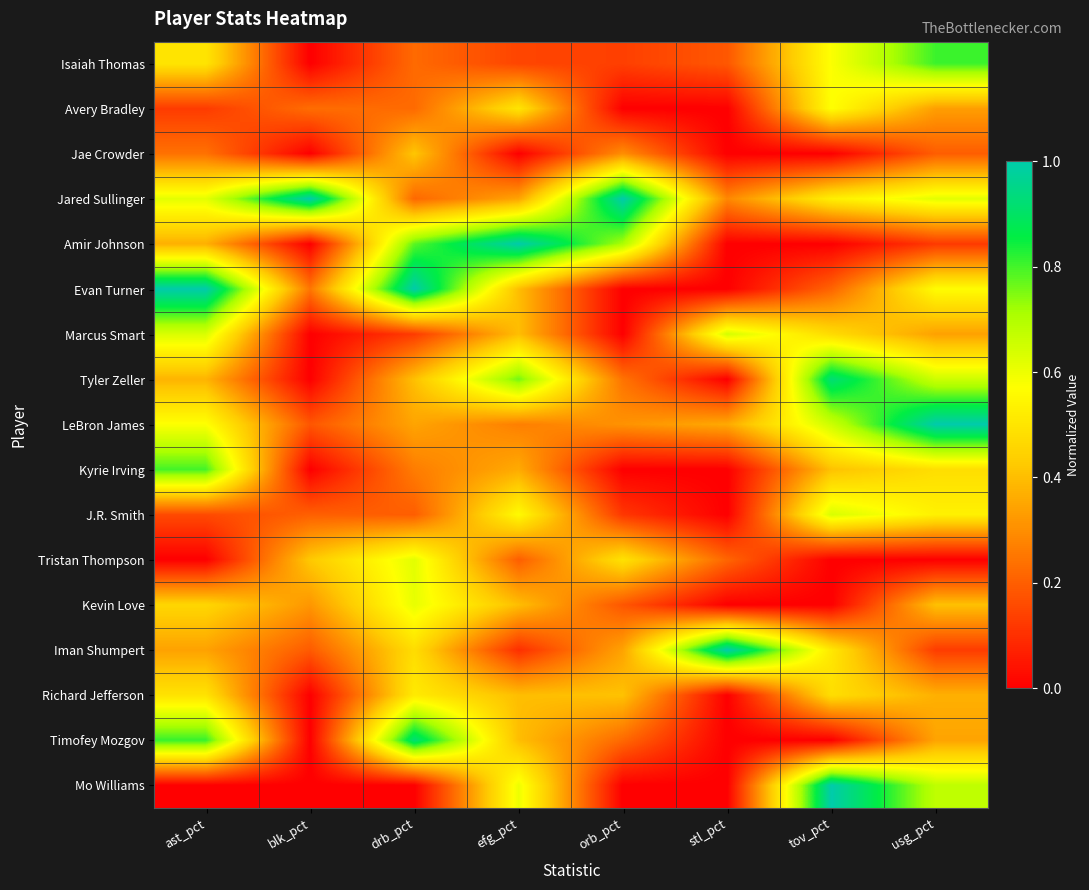

Reading left to right, what are all the values shown in this chart?

Isaiah Thomas: ast_pct=0.5	blk_pct=0.0	drb_pct=0.2	efg_pct=0.1	orb_pct=0.1	stl_pct=0.2	tov_pct=0.6	usg_pct=0.8
Avery Bradley: ast_pct=0.1	blk_pct=0.2	drb_pct=0.2	efg_pct=0.5	orb_pct=0.0	stl_pct=0.0	tov_pct=0.6	usg_pct=0.3
Jae Crowder: ast_pct=0.2	blk_pct=0.0	drb_pct=0.4	efg_pct=0.0	orb_pct=0.3	stl_pct=0.0	tov_pct=0.0	usg_pct=0.2
Jared Sullinger: ast_pct=0.6	blk_pct=1.0	drb_pct=0.2	efg_pct=0.3	orb_pct=1.0	stl_pct=0.3	tov_pct=0.5	usg_pct=0.6
Amir Johnson: ast_pct=0.4	blk_pct=0.0	drb_pct=0.8	efg_pct=1.0	orb_pct=0.7	stl_pct=0.0	tov_pct=0.0	usg_pct=0.1
Evan Turner: ast_pct=1.0	blk_pct=0.2	drb_pct=1.0	efg_pct=0.4	orb_pct=0.0	stl_pct=0.0	tov_pct=0.2	usg_pct=0.6
Marcus Smart: ast_pct=0.6	blk_pct=0.0	drb_pct=0.1	efg_pct=0.4	orb_pct=0.0	stl_pct=0.6	tov_pct=0.5	usg_pct=0.3
Tyler Zeller: ast_pct=0.4	blk_pct=0.0	drb_pct=0.4	efg_pct=0.8	orb_pct=0.2	stl_pct=0.0	tov_pct=0.9	usg_pct=0.7
LeBron James: ast_pct=0.6	blk_pct=0.2	drb_pct=0.3	efg_pct=0.3	orb_pct=0.3	stl_pct=0.4	tov_pct=0.7	usg_pct=1.0
Kyrie Irving: ast_pct=0.8	blk_pct=0.0	drb_pct=0.3	efg_pct=0.4	orb_pct=0.0	stl_pct=0.0	tov_pct=0.4	usg_pct=0.5
J.R. Smith: ast_pct=0.2	blk_pct=0.2	drb_pct=0.2	efg_pct=0.6	orb_pct=0.1	stl_pct=0.0	tov_pct=0.6	usg_pct=0.5
Tristan Thompson: ast_pct=0.0	blk_pct=0.4	drb_pct=0.6	efg_pct=0.2	orb_pct=0.5	stl_pct=0.2	tov_pct=0.0	usg_pct=0.0
Kevin Love: ast_pct=0.5	blk_pct=0.3	drb_pct=0.6	efg_pct=0.4	orb_pct=0.2	stl_pct=0.0	tov_pct=0.0	usg_pct=0.4
Iman Shumpert: ast_pct=0.3	blk_pct=0.2	drb_pct=0.5	efg_pct=0.1	orb_pct=0.3	stl_pct=1.0	tov_pct=0.5	usg_pct=0.1
Richard Jefferson: ast_pct=0.5	blk_pct=0.0	drb_pct=0.5	efg_pct=0.4	orb_pct=0.4	stl_pct=0.0	tov_pct=0.5	usg_pct=0.4
Timofey Mozgov: ast_pct=0.8	blk_pct=0.0	drb_pct=0.9	efg_pct=0.4	orb_pct=0.2	stl_pct=0.0	tov_pct=0.0	usg_pct=0.3
Mo Williams: ast_pct=0.0	blk_pct=0.0	drb_pct=0.0	efg_pct=0.6	orb_pct=0.0	stl_pct=0.0	tov_pct=1.0	usg_pct=0.7